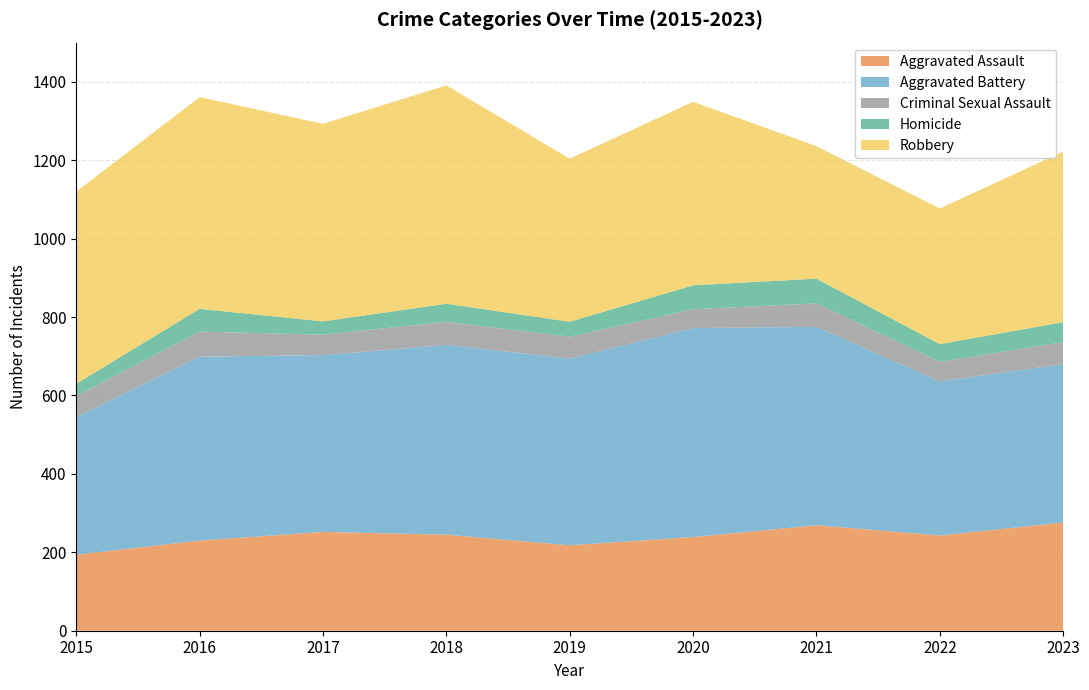

Reading right to left, extract all data points from this chart.

Aggravated Assault: 2023=276	2022=243	2021=269	2020=239	2019=218	2018=245	2017=252	2016=230	2015=194
Aggravated Battery: 2023=404	2022=393	2021=506	2020=533	2019=476	2018=484	2017=451	2016=469	2015=351
Criminal Sexual Assault: 2023=56	2022=50	2021=60	2020=48	2019=56	2018=59	2017=52	2016=64	2015=54
Homicide: 2023=51	2022=45	2021=63	2020=61	2019=38	2018=46	2017=34	2016=58	2015=31
Robbery: 2023=435	2022=346	2021=338	2020=468	2019=416	2018=557	2017=504	2016=540	2015=490